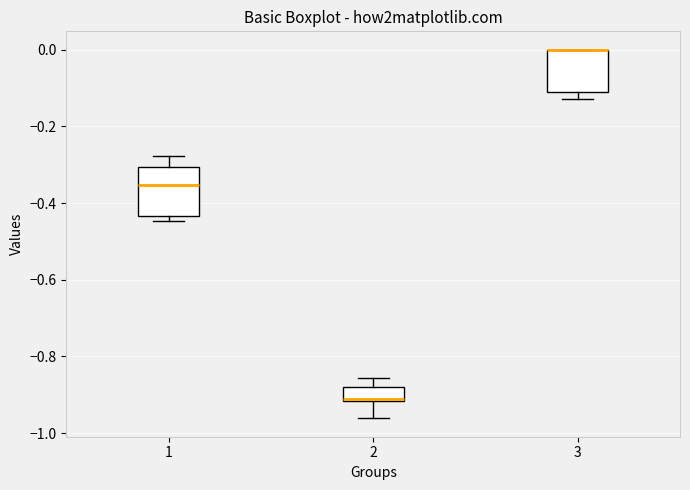

Where is the upper edge of the box at x = 1 on the y-axis? The values are not printed on the chart, so give them approximately, as read against the axis.

-0.30